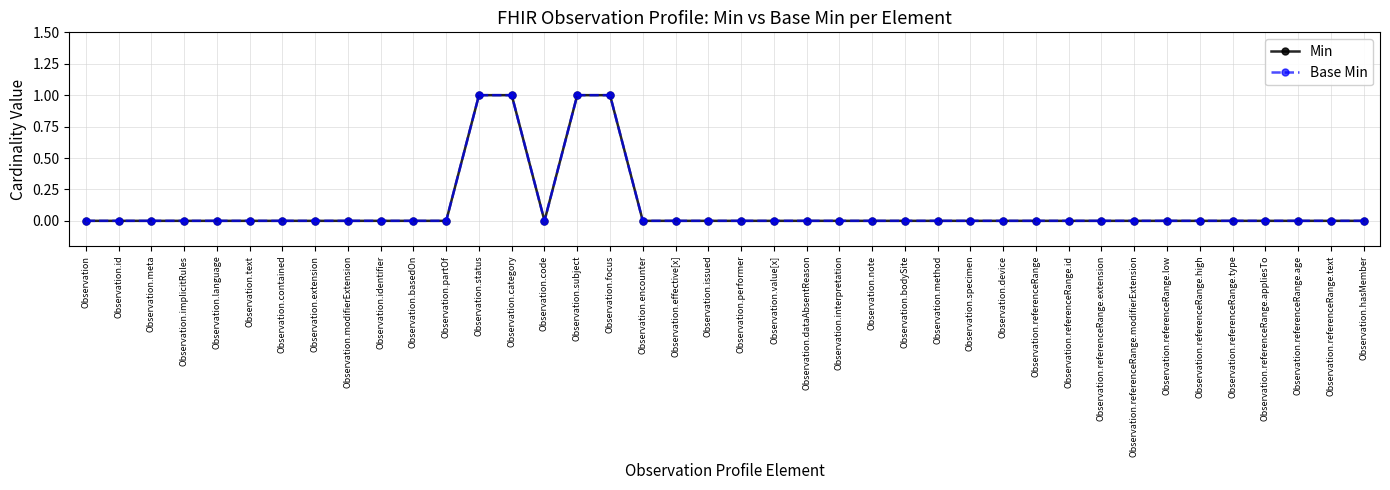

Reading left to right, what are all the values shown in this chart?

Min: 0	0	0	0	0	0	0	0	0	0	0	0	1	1	0	1	1	0	0	0	0	0	0	0	0	0	0	0	0	0	0	0	0	0	0	0	0	0	0	0
Base Min: 0	0	0	0	0	0	0	0	0	0	0	0	1	1	0	1	1	0	0	0	0	0	0	0	0	0	0	0	0	0	0	0	0	0	0	0	0	0	0	0